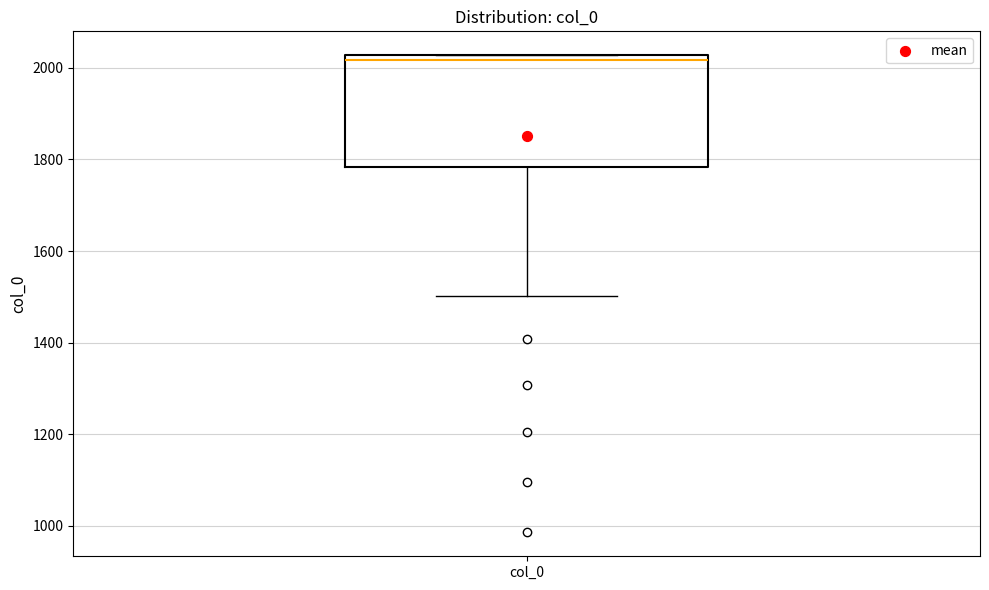

Transcribe this box plot: give where the median line is, the range the box spans, and where the two whiskers end, as read against the y-axis. The values are not printed on the chart, so give them approximately, as read against the axis.

median 2020 (just below the box's upper edge), box 1780 to 2020, whiskers 1500 to 2020